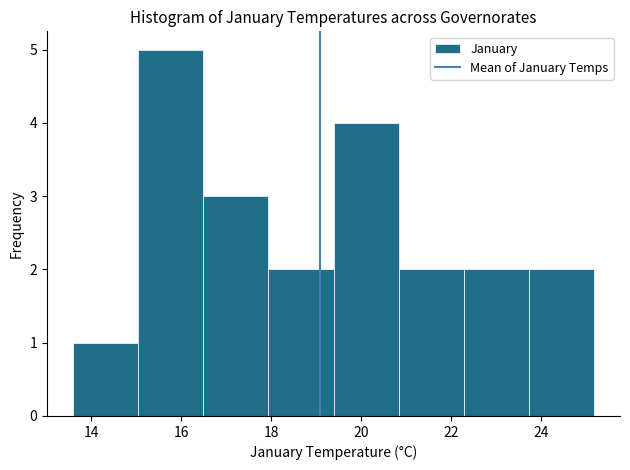

How tall is the bar that spans 19.4 to 20.8 on the x-axis? Neither the bar edges nor the heights are printed on the chart, so give them approximately, as read against the axes.

4